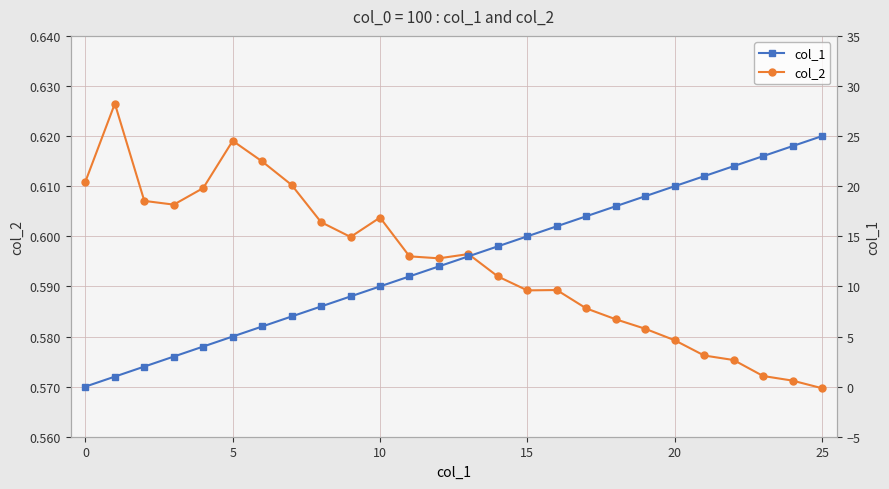

How many intersections are there between col_2 and col_1?

1